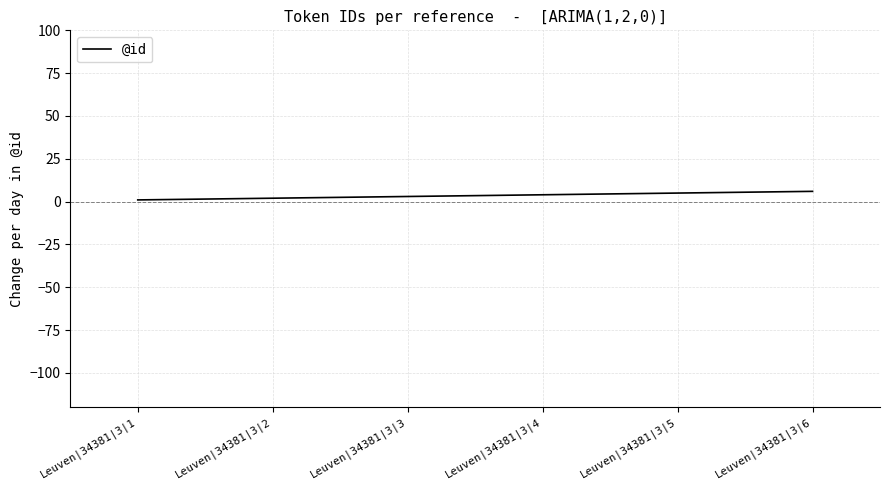

What is the average value?

4